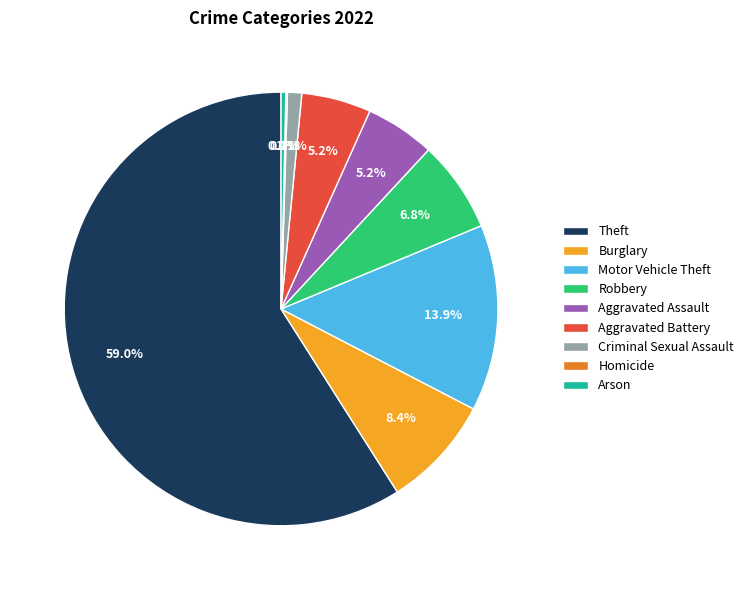

Does Theft account for over 50% of the chart?

Yes